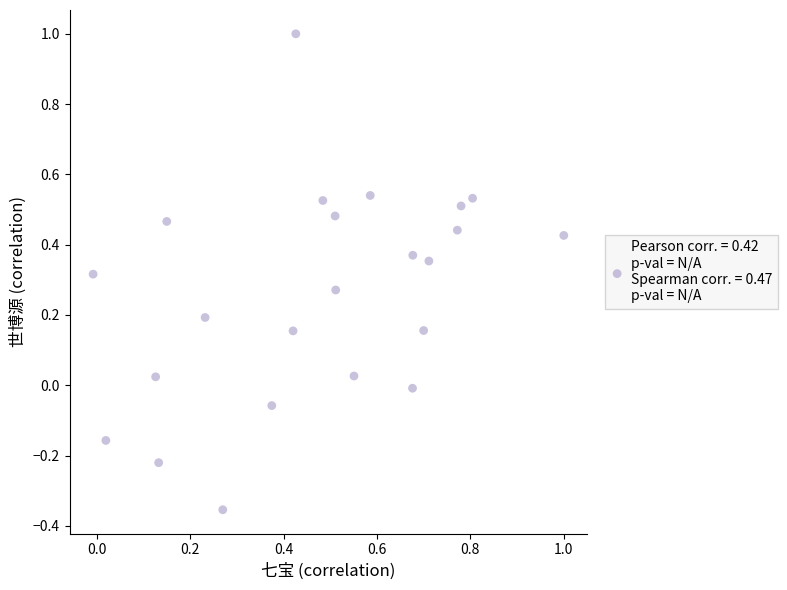

What is the range of X values (max minus min)?

1.0